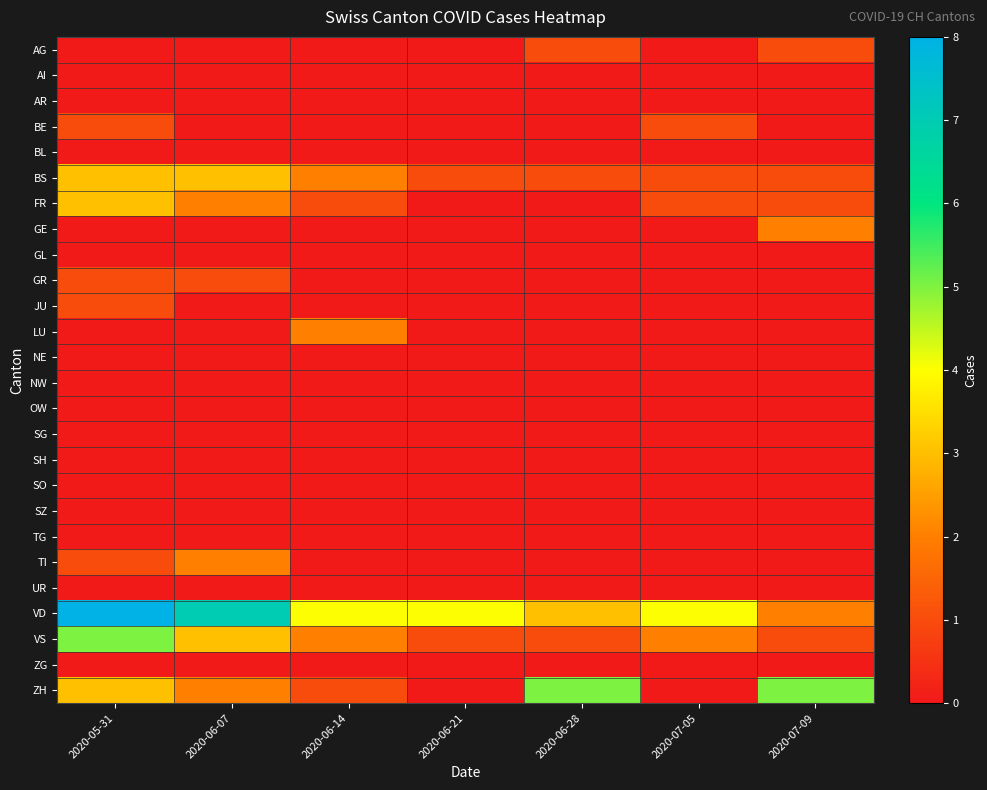

At which category does the chart reach its peak across all series?

2020-05-31